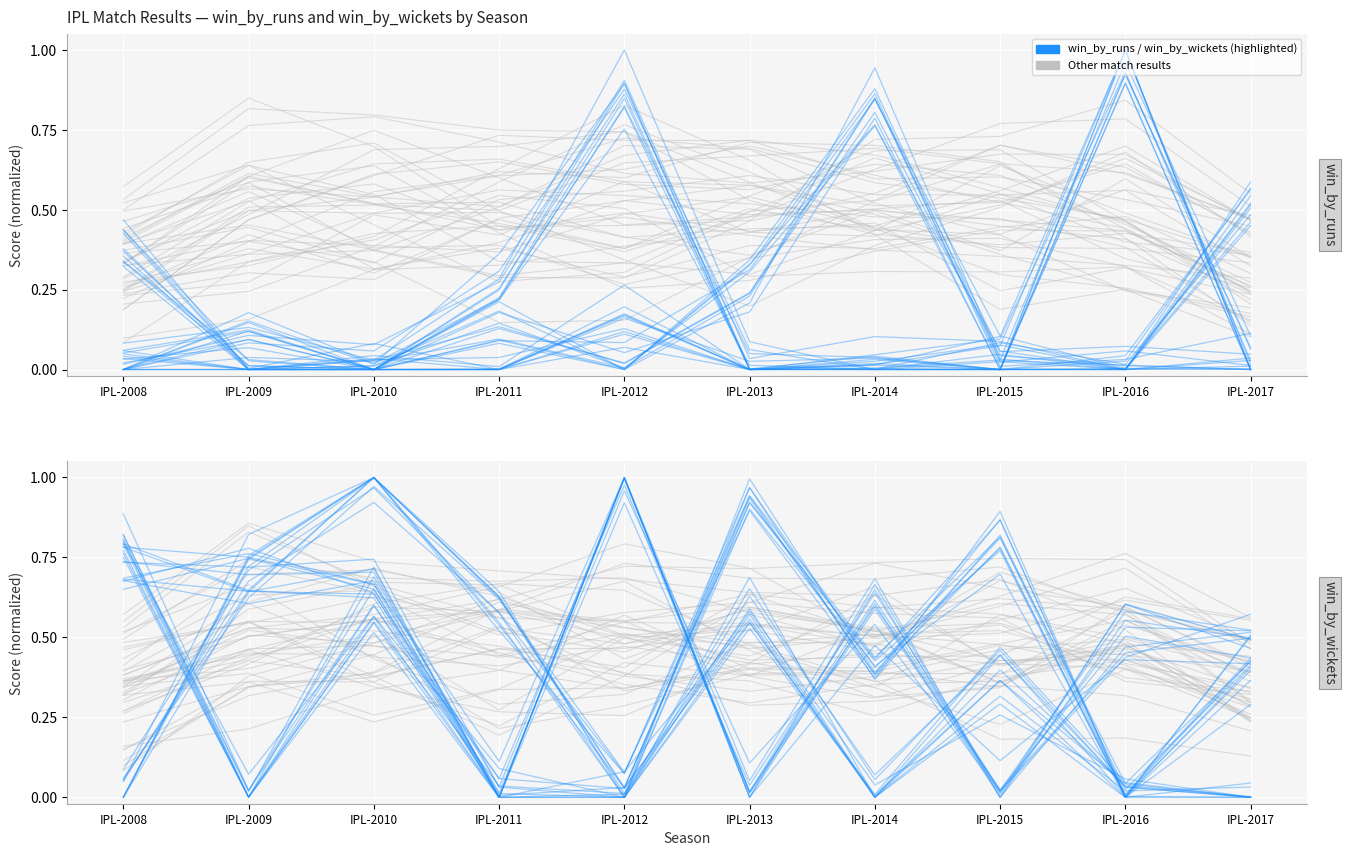

Count the number of data series in this chart.

2